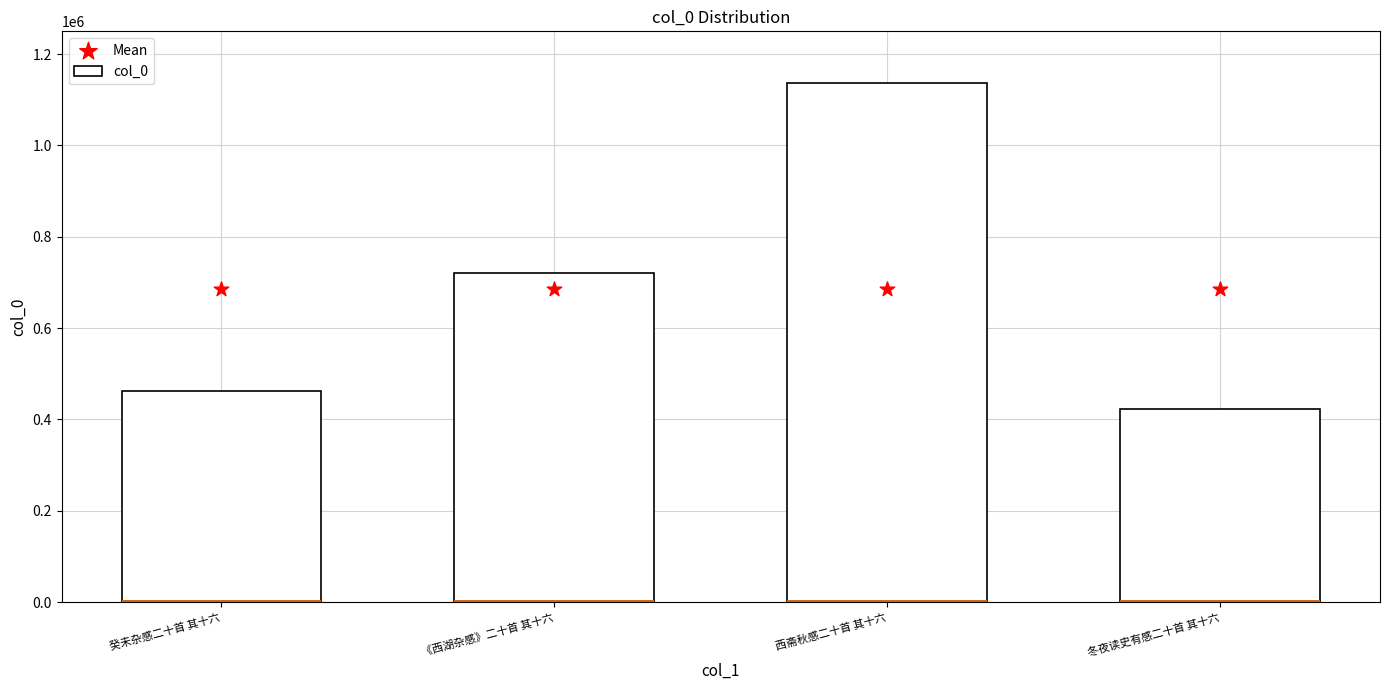

Which series reaches the maximum Y coordinate?

col_0